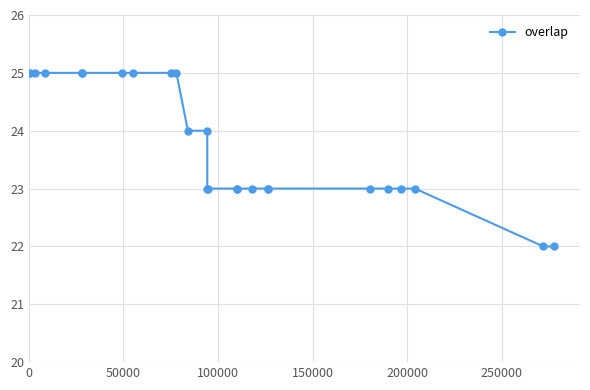

Reading left to right, transcribe all the data shown in this chart.

25	25	25	25	25	25	25	25	25	25	24	24	23	23	23	23	23	23	23	23	23	23	23	22	22